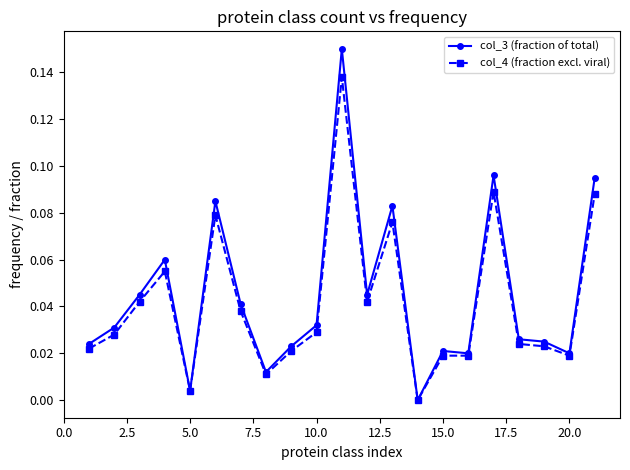

True or false: col_4 (fraction excl. viral) has more than 0 interior local peaks.

True